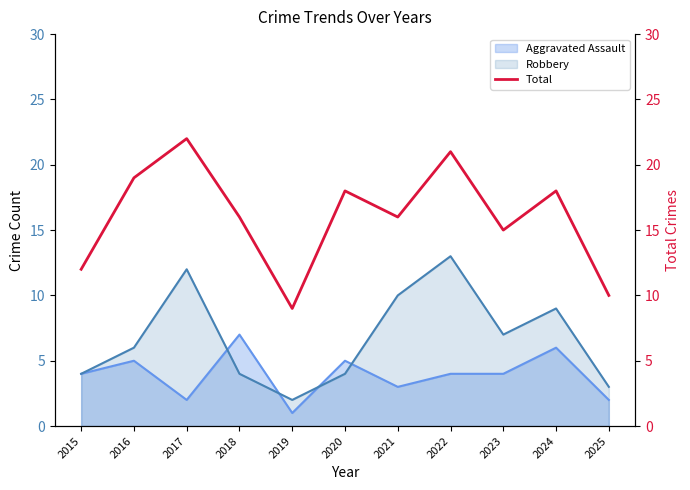

How many categories are shown in the chart?

11